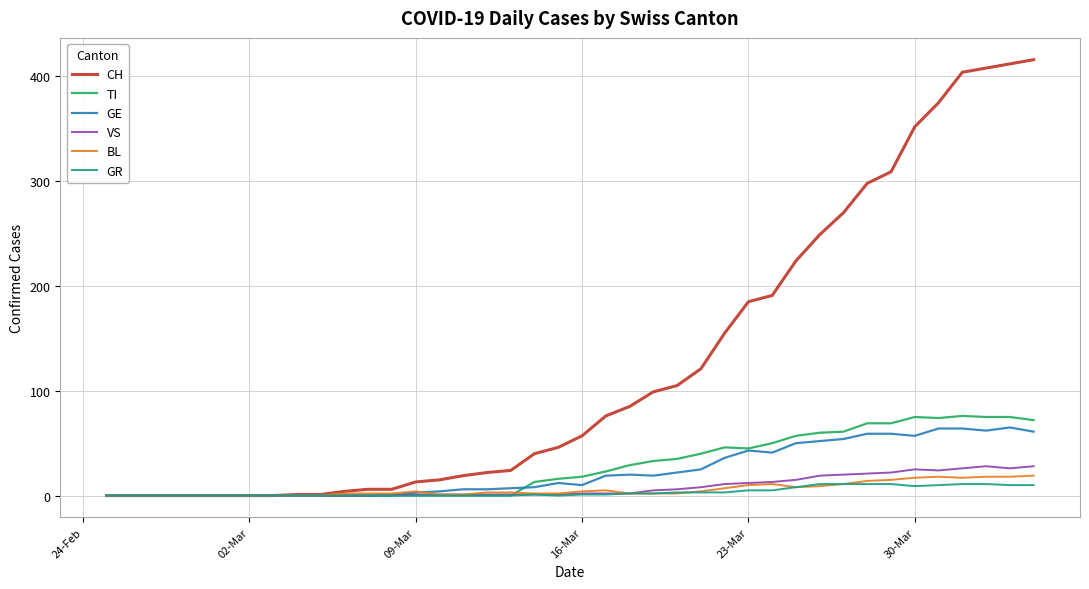

What are all the series names shown in the legend?

CH, TI, GE, VS, BL, GR